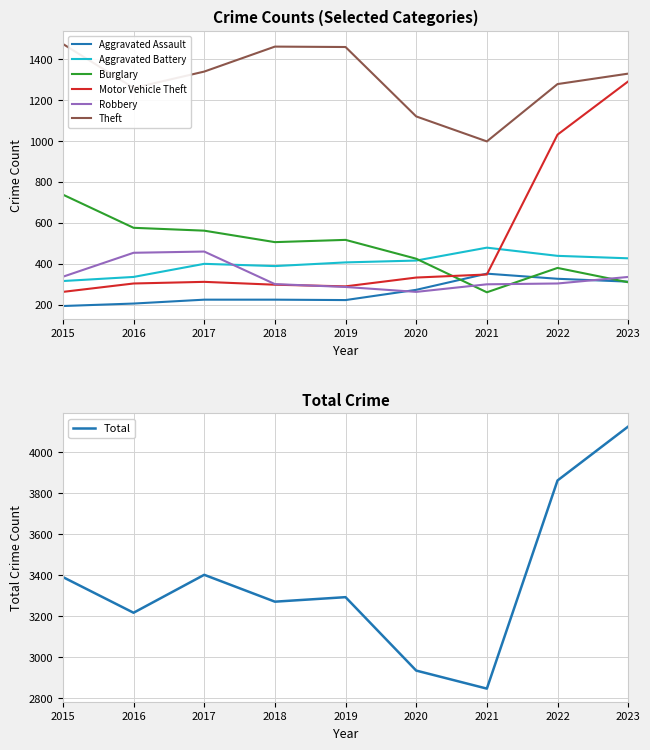

How many categories are shown in the chart?

9